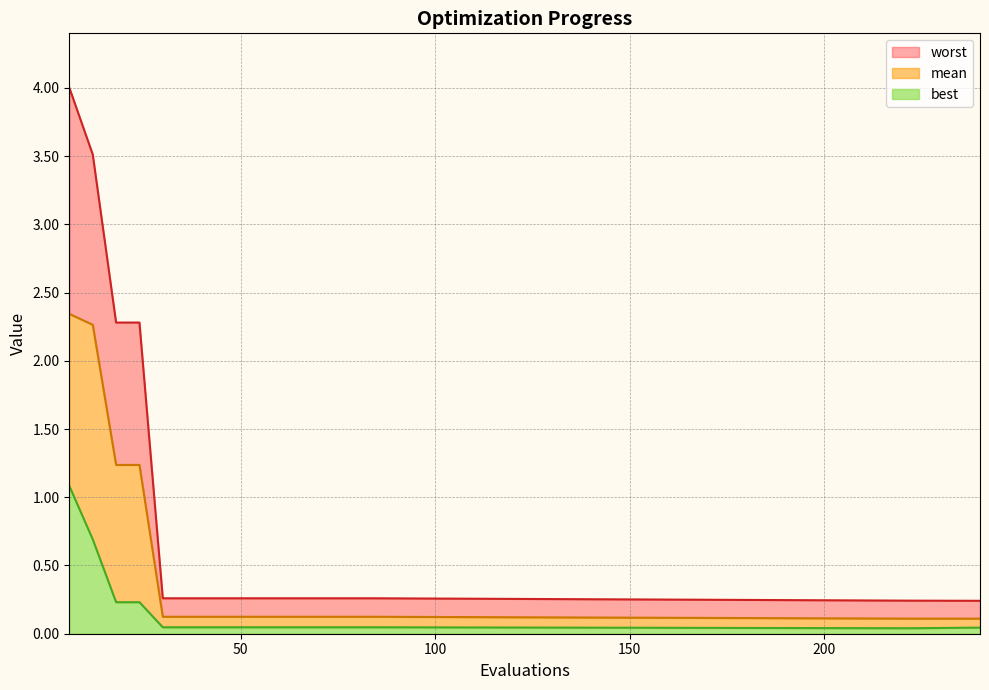

True or false: mean and worst cross at least once.

False